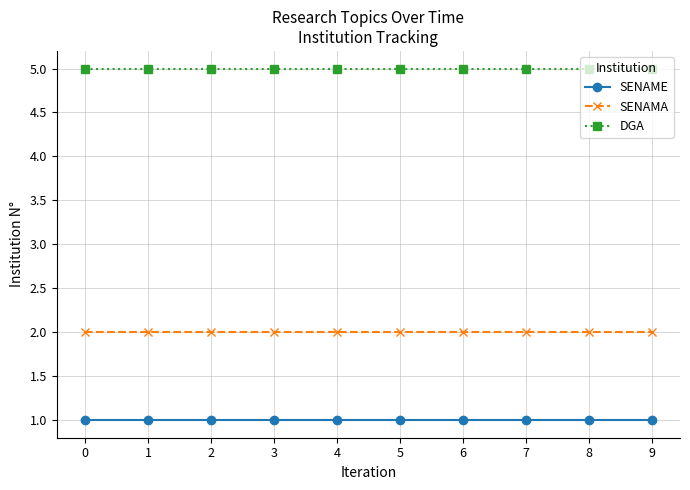

True or false: DGA and SENAMA intersect in this chart.

False